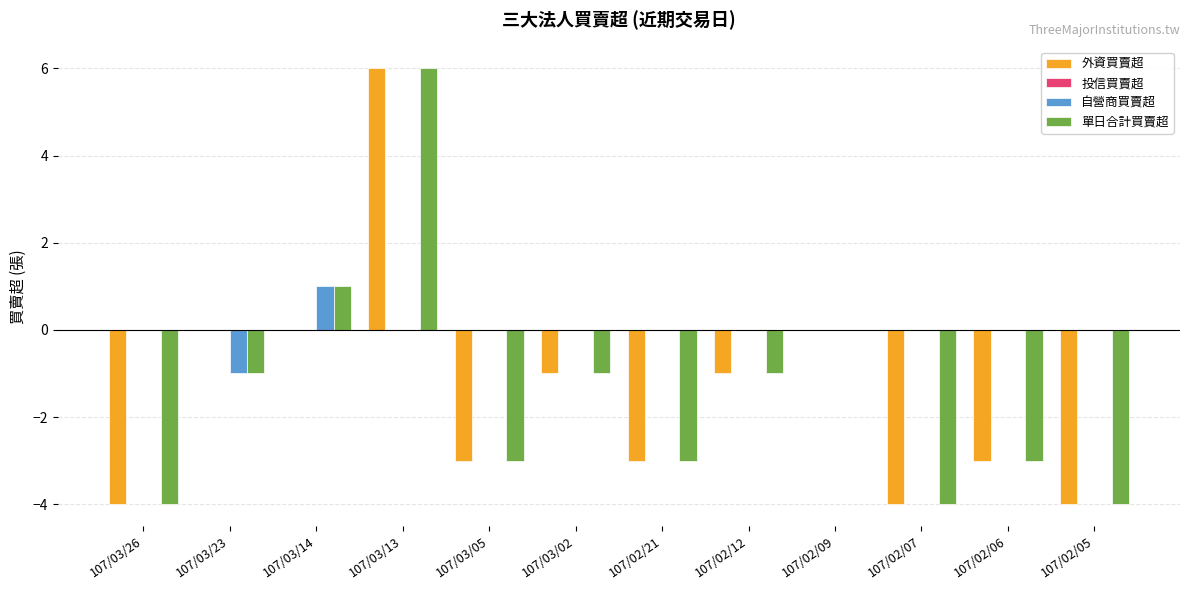

Count the 自營商買賣超 values in the range 0 to 1.

11